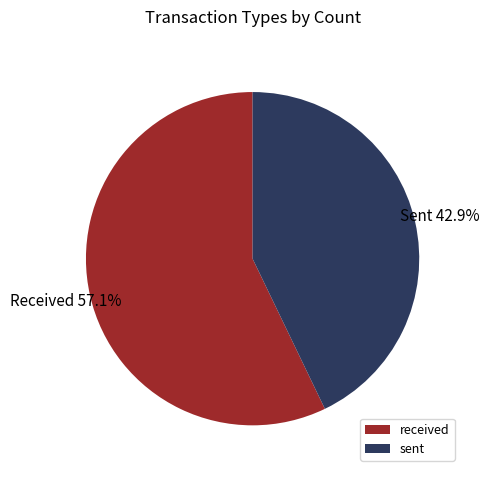

How many slices are in this pie chart?

2